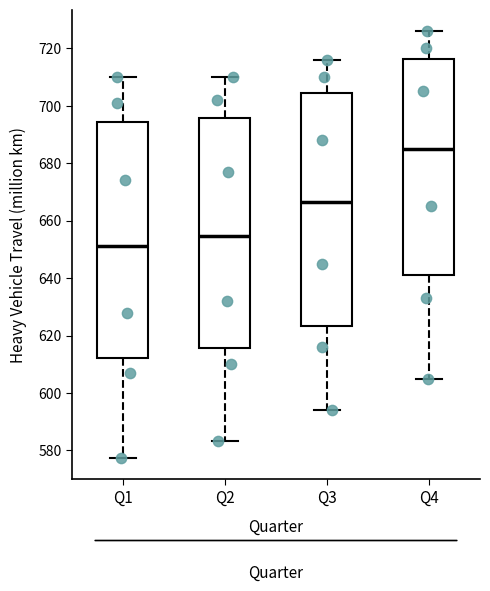

Reading left to right, read every box against the y-axis: the position of its median line, the range the box covers, and the ends of its whiskers. The values are not printed on the chart, so give them approximately, as read against the axis.

Q1: median 652, box 612 to 694, whiskers 578 to 710
Q2: median 654, box 616 to 696, whiskers 584 to 710
Q3: median 666, box 624 to 704, whiskers 594 to 716
Q4: median 686, box 642 to 716, whiskers 606 to 726